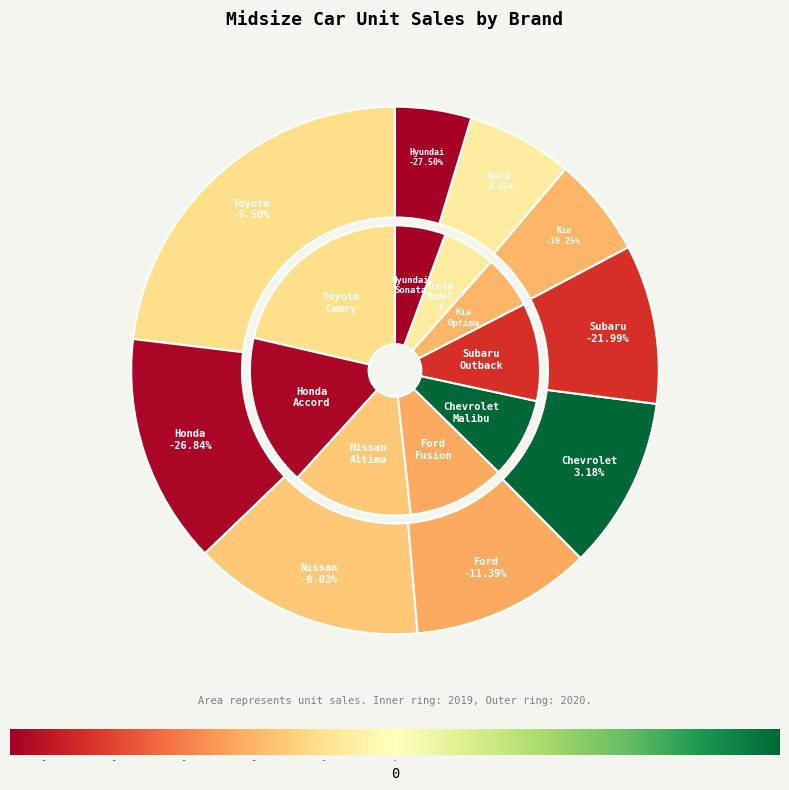

What is the spread (max minus min) of values at Kia Optima?

2323